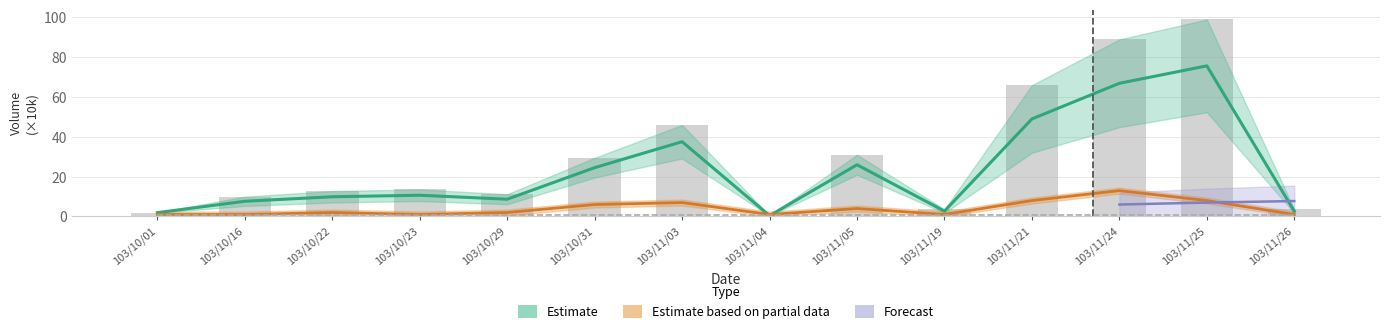

What is the approximate value of col_1 at 103/10/29?

11.2